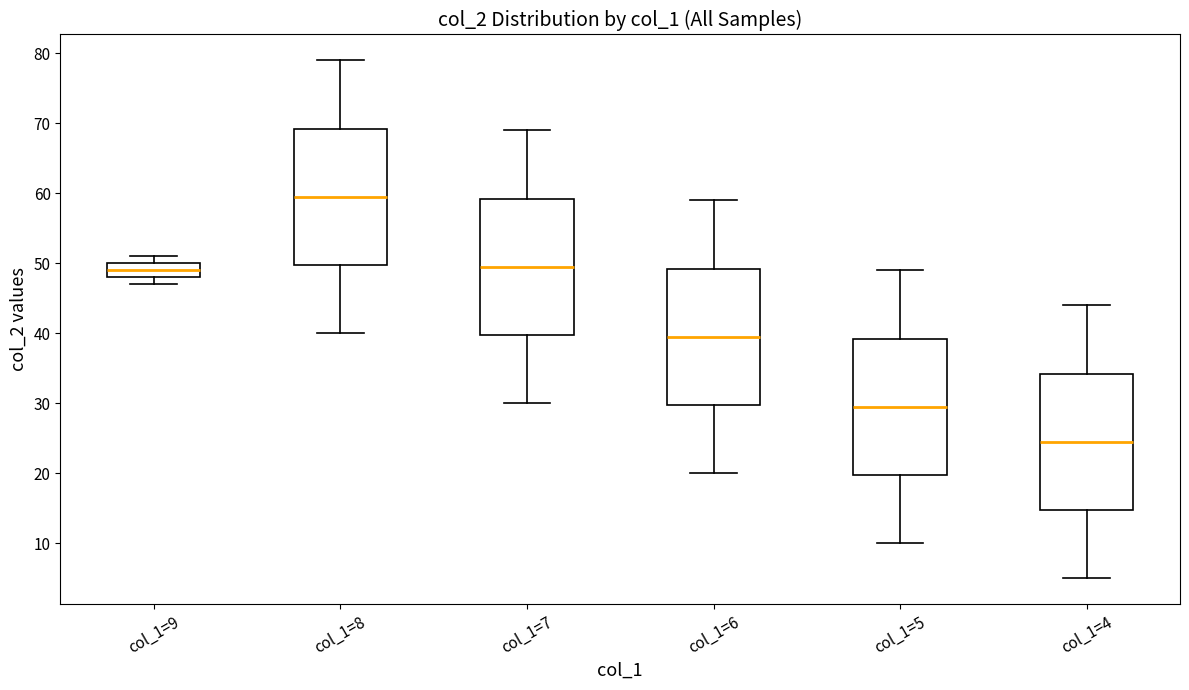

Where does the upper whisker of the box for col_1=7 end on the y-axis? The values are not printed on the chart, so give them approximately, as read against the axis.

69